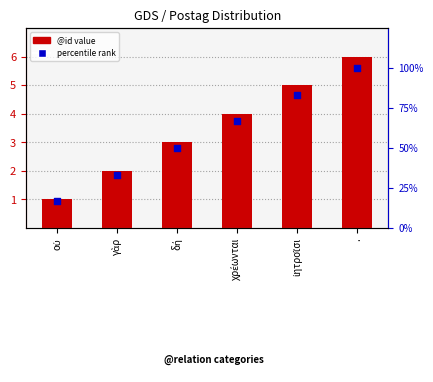

What are all the series names shown in the legend?

@id value, percentile rank